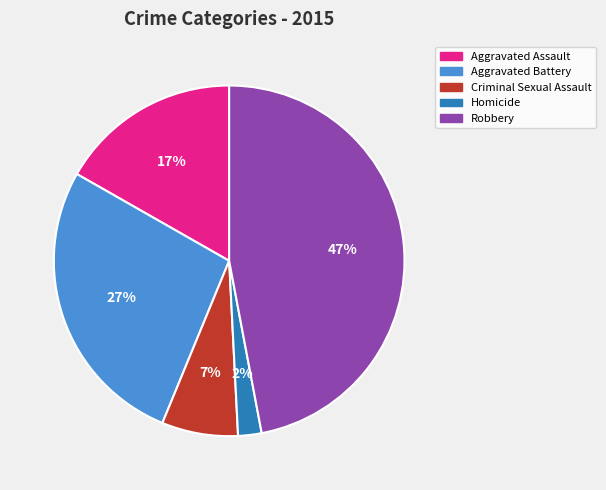

How many segments does this pie chart have?

5